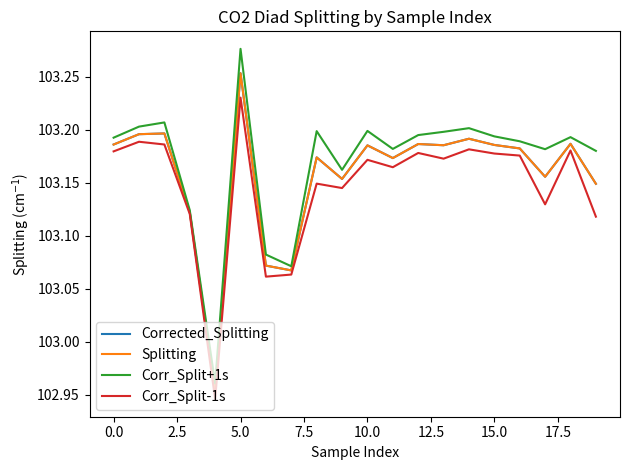

Which series has the widest spread of values?

Corr_Split+1s